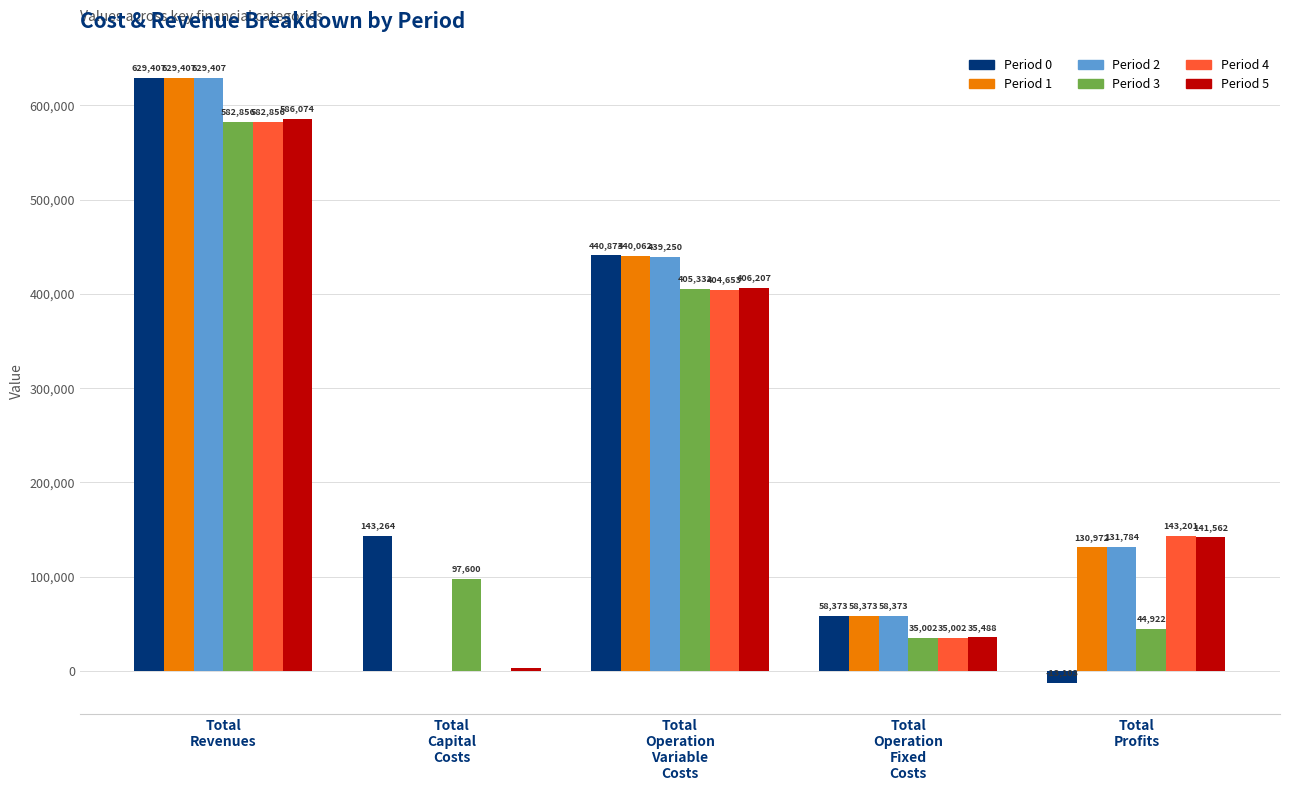

What is the maximum value for Period 1?

629407.4